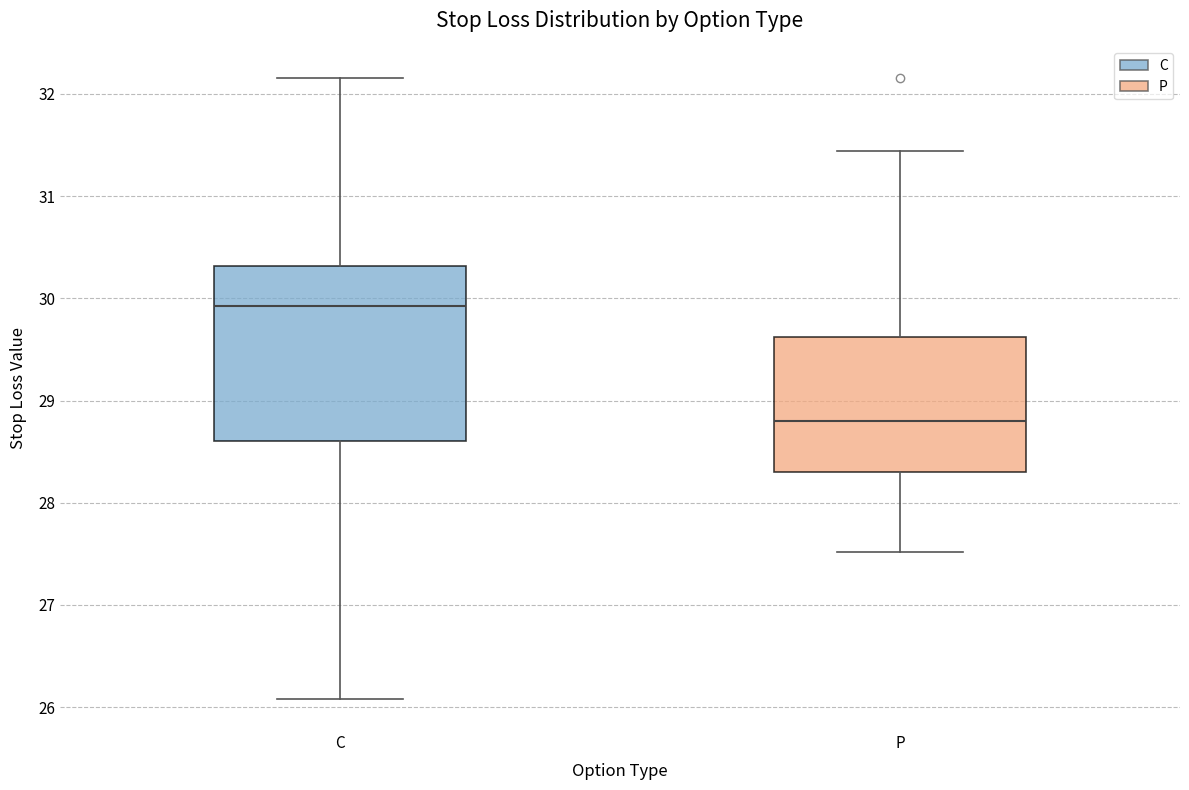

Reading left to right, transcribe this box plot: for each box, give where its median line is, the range the box spans, and where its two whiskers end, as read against the y-axis. The values are not printed on the chart, so give them approximately, as read against the axis.

C: median 29.9, box 28.6 to 30.3, whiskers 26.1 to 32.2
P: median 28.8, box 28.3 to 29.6, whiskers 27.5 to 31.4